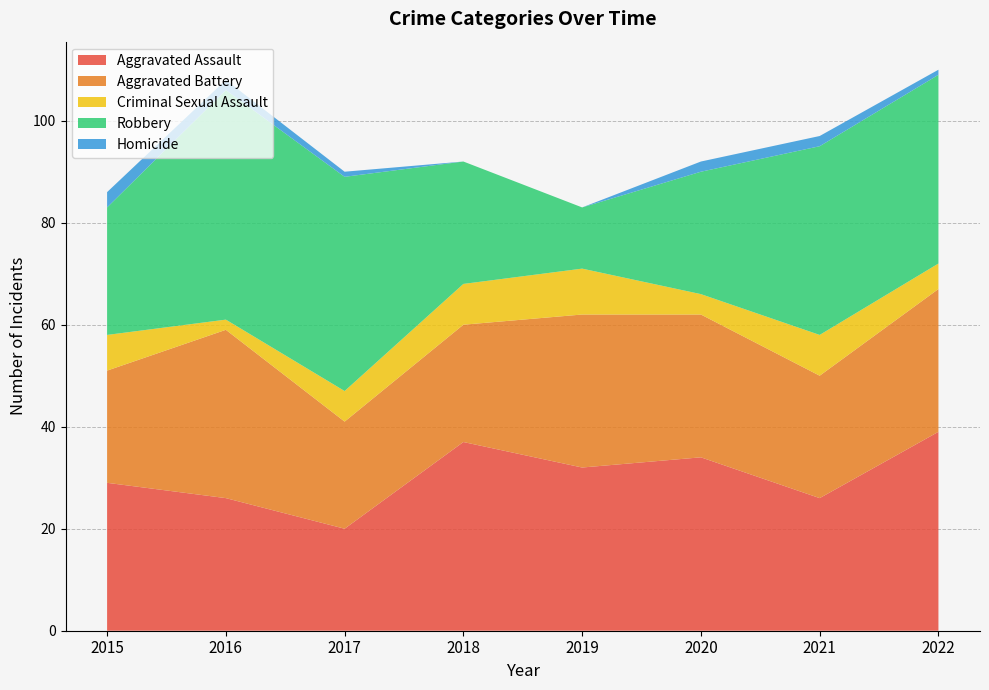

Reading left to right, transcribe all the data shown in this chart.

Aggravated Assault: 2015=29	2016=26	2017=20	2018=37	2019=32	2020=34	2021=26	2022=39
Aggravated Battery: 2015=22	2016=33	2017=21	2018=23	2019=30	2020=28	2021=24	2022=28
Criminal Sexual Assault: 2015=7	2016=2	2017=6	2018=8	2019=9	2020=4	2021=8	2022=5
Robbery: 2015=25	2016=45	2017=42	2018=24	2019=12	2020=24	2021=37	2022=37
Homicide: 2015=3	2016=2	2017=1	2018=0	2019=0	2020=2	2021=2	2022=1